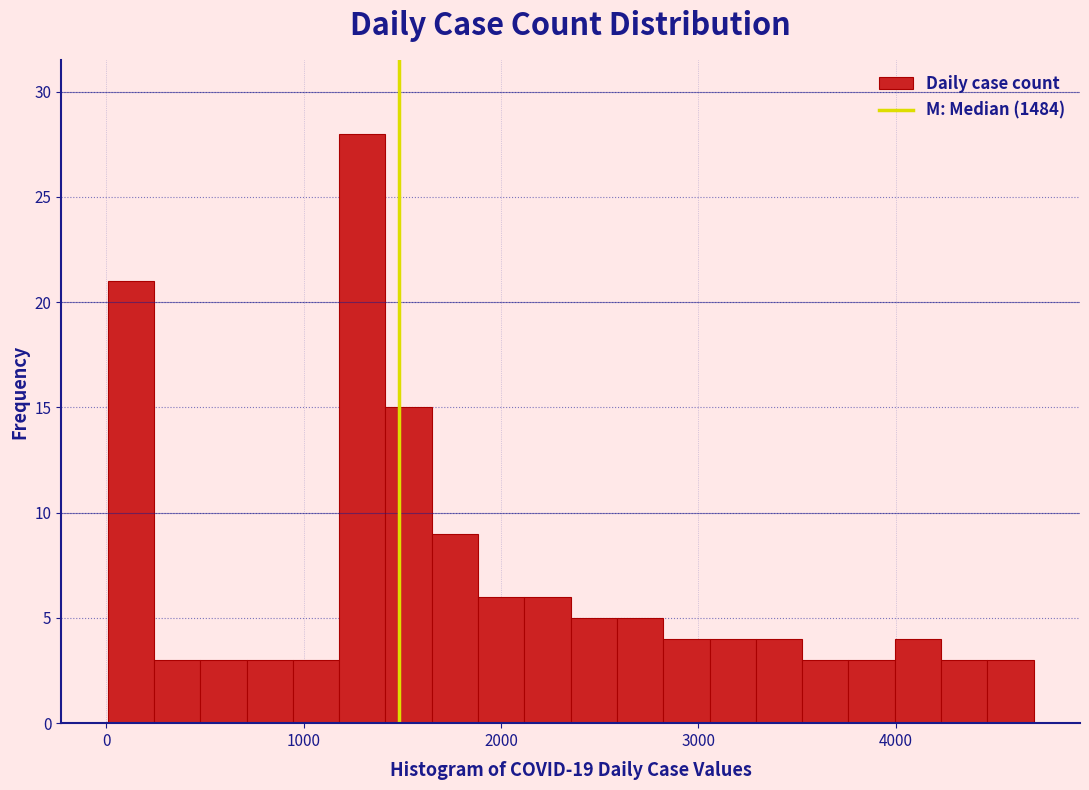

Around what value on the x-axis is the tallest bar? Give the approximate position of its centre, as read against the axis.

1300